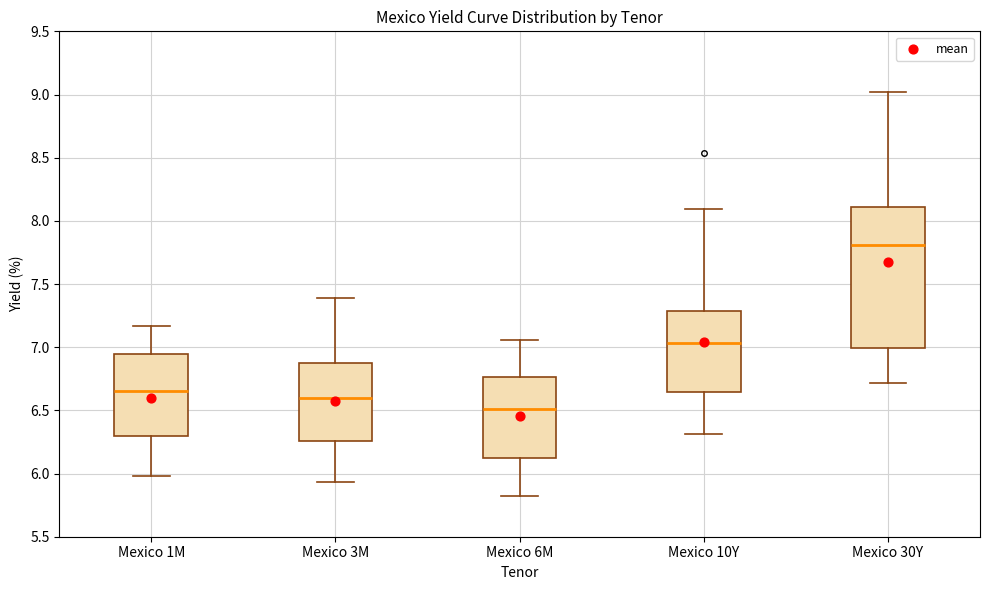

Reading left to right, read every box against the y-axis: the position of its median line, the range the box covers, and the ends of its whiskers. The values are not printed on the chart, so give them approximately, as read against the axis.

Mexico 1M: median 6.65, box 6.30 to 6.95, whiskers 6.00 to 7.15
Mexico 3M: median 6.60, box 6.25 to 6.85, whiskers 5.95 to 7.40
Mexico 6M: median 6.50, box 6.10 to 6.75, whiskers 5.80 to 7.05
Mexico 10Y: median 7.05, box 6.65 to 7.30, whiskers 6.30 to 8.10
Mexico 30Y: median 7.80, box 7.00 to 8.10, whiskers 6.70 to 9.00